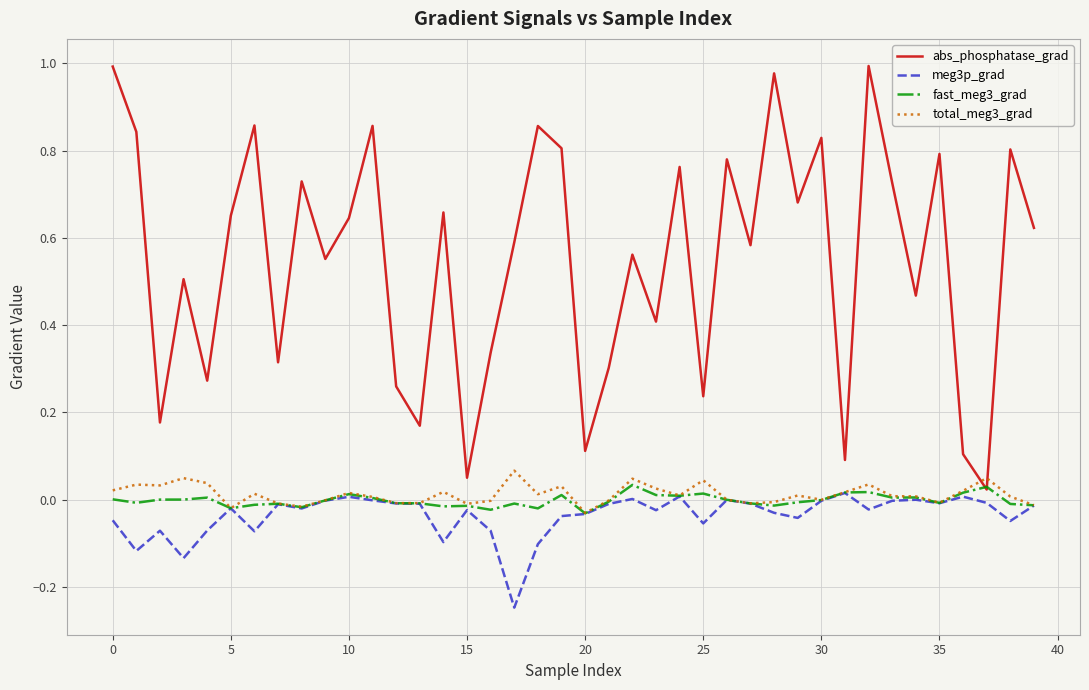

Which series has the widest spread of values?

abs_phosphatase_grad